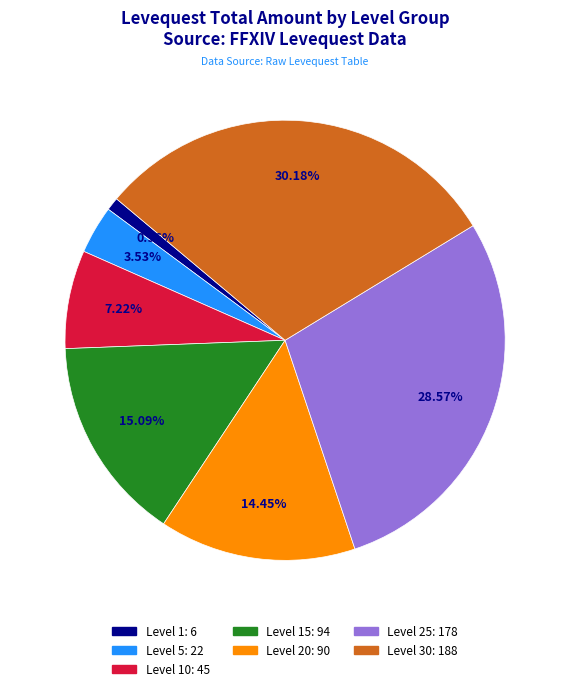

Does any single category account for the majority?

No